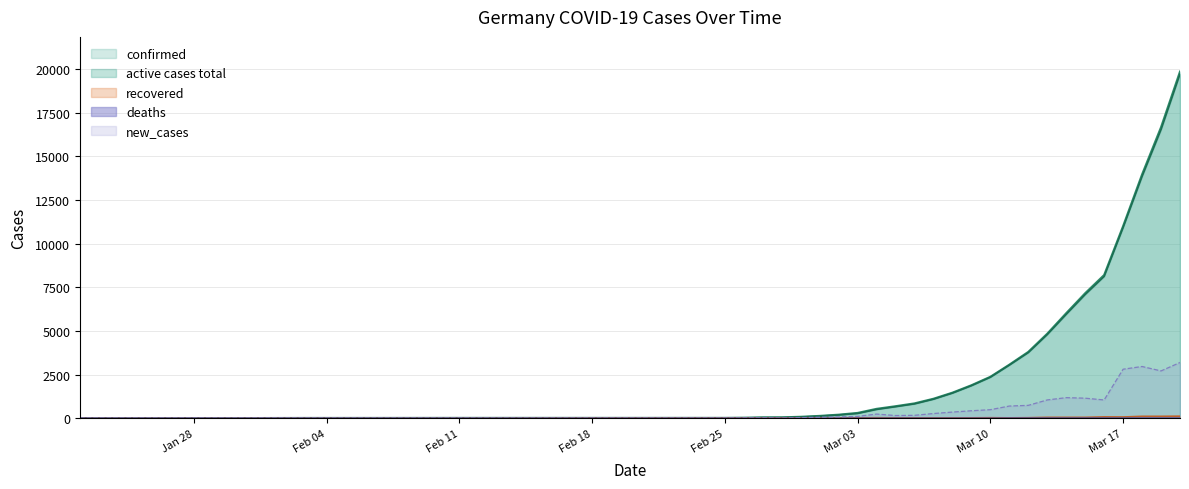

True or false: active cases total has a value of 0 at 2020-02-21.

False